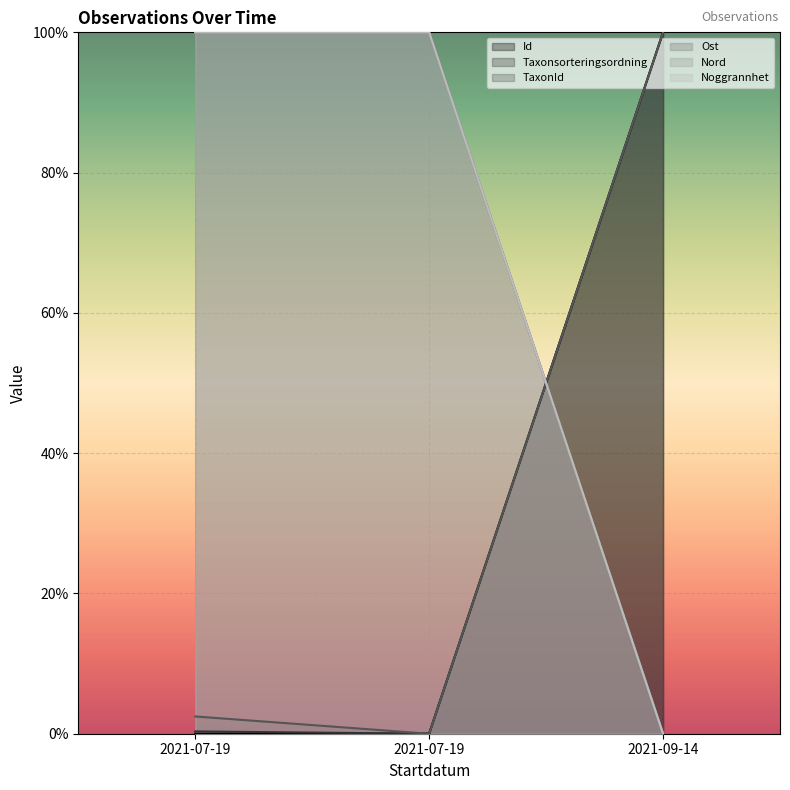

How many lines are shown in the chart?

6